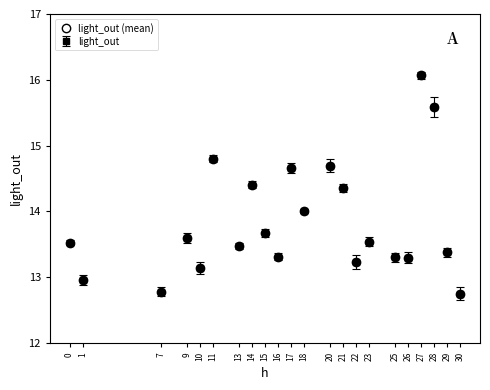

Does the chart have visible grid lines?

No